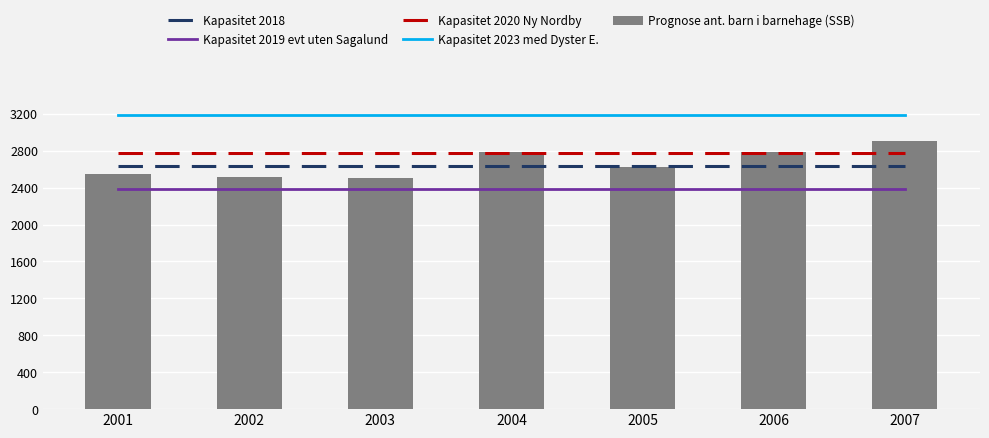

At how many categories does at least one series exceed 2661?

7